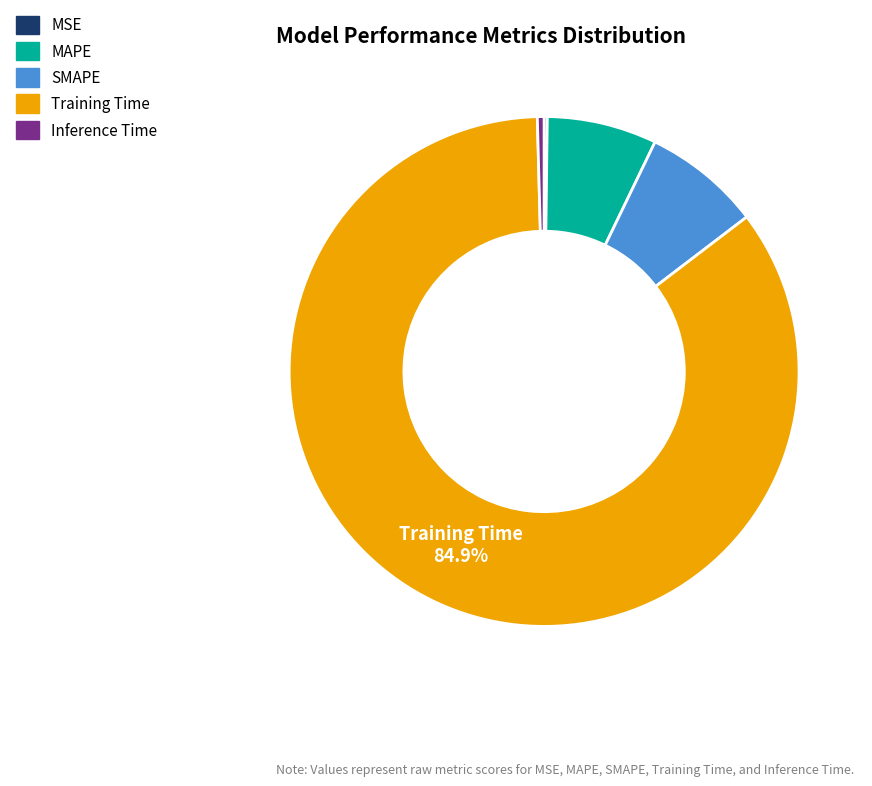

Which has a higher value, SMAPE or Training Time?

Training Time